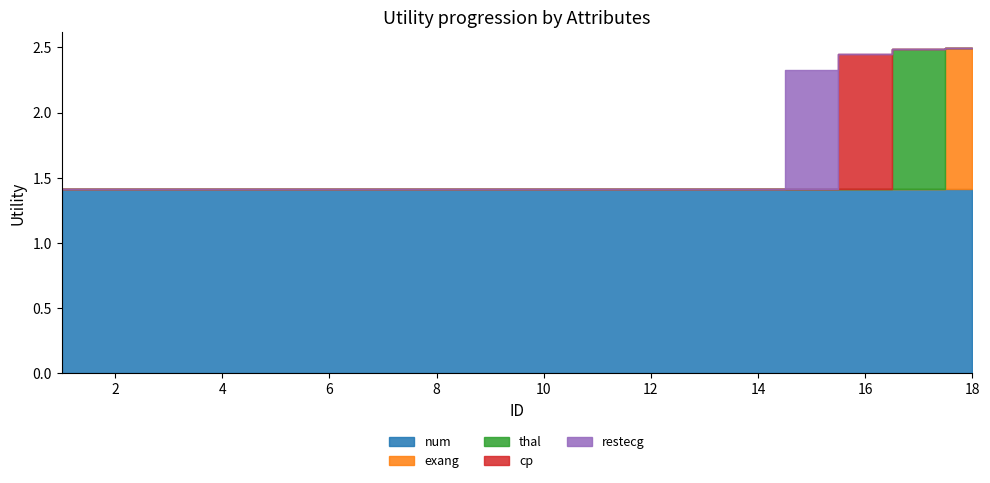

Does the chart have visible grid lines?

No